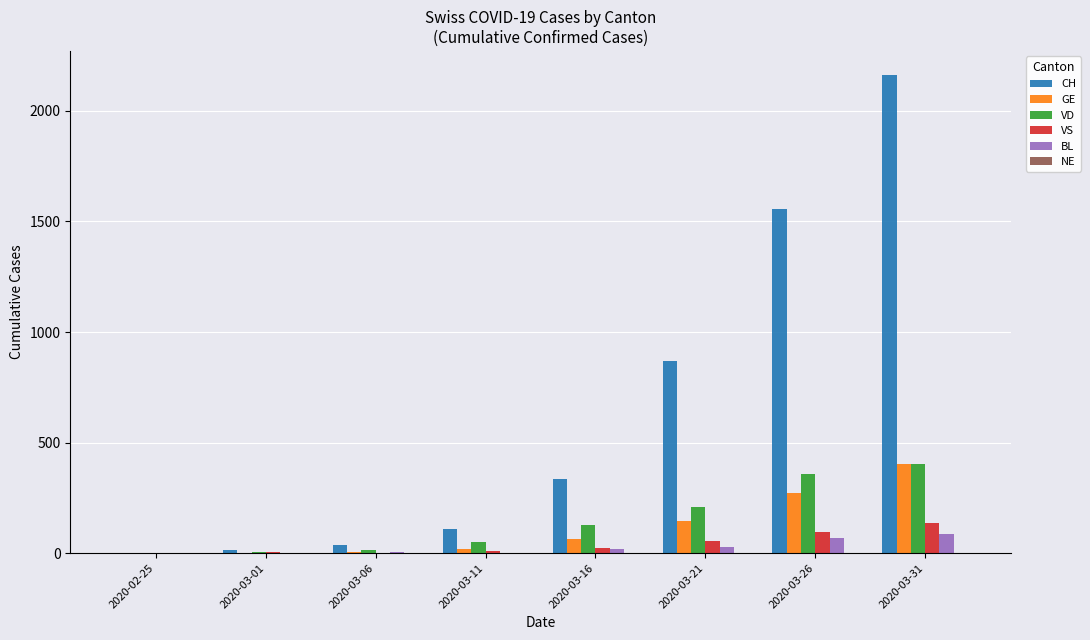

Is the value of CH at 2020-02-25 greater than the value of VS at 2020-03-26?

No